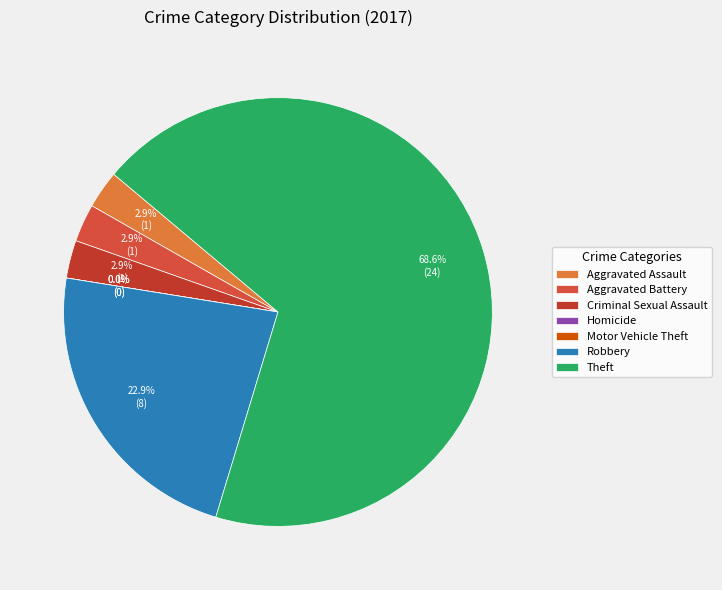

To the nearest percent, what is the combined percentage of Aggravated Assault and Aggravated Battery?

6%